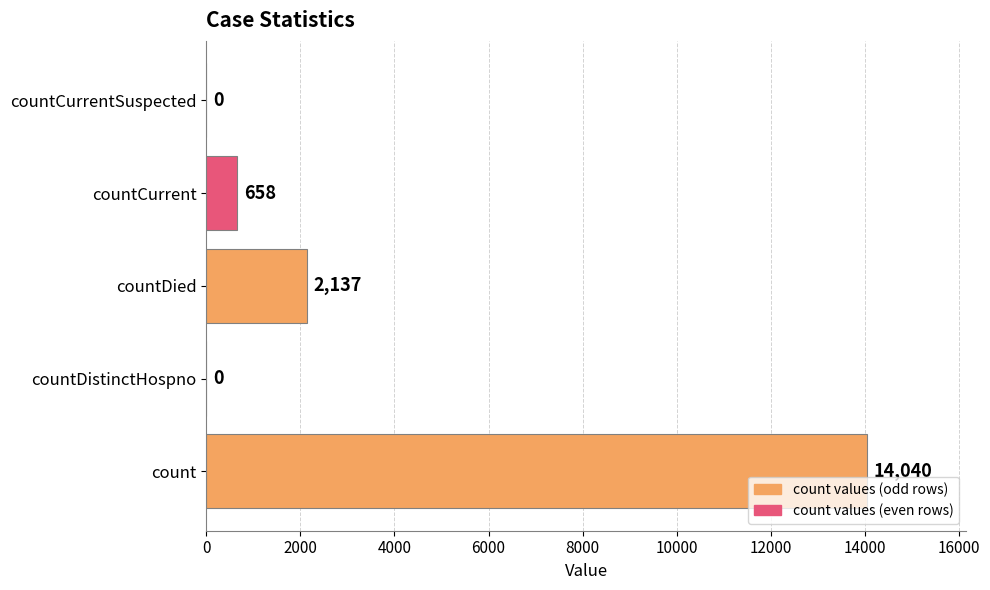

Reading bottom to top, transcribe all the data shown in this chart.

count=14040	countDistinctHospno=0	countDied=2137	countCurrent=658	countCurrentSuspected=0